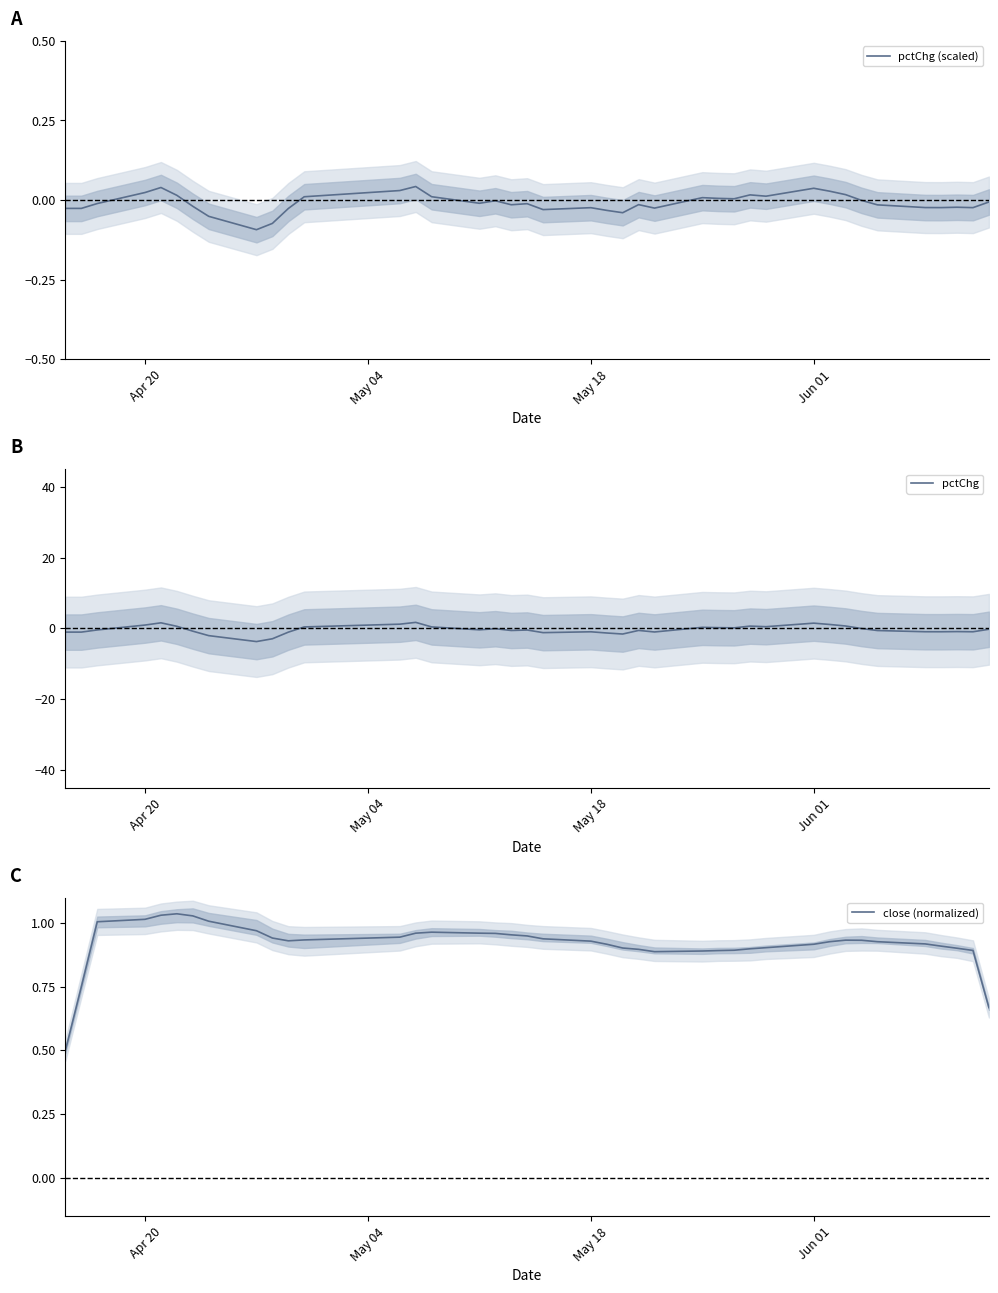

Where does the pctChg (scaled) series first go above 0?

Apr 20